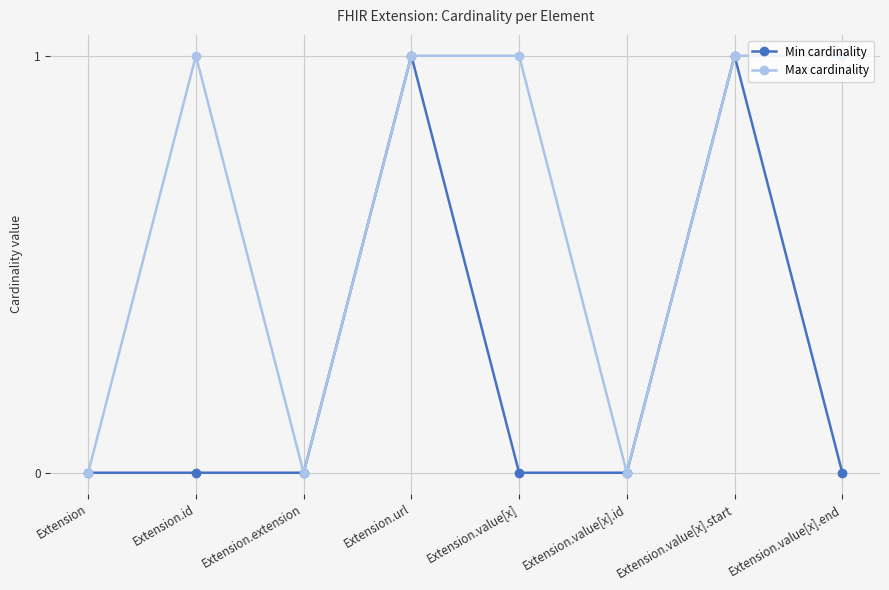

What are all the series names shown in the legend?

Min cardinality, Max cardinality